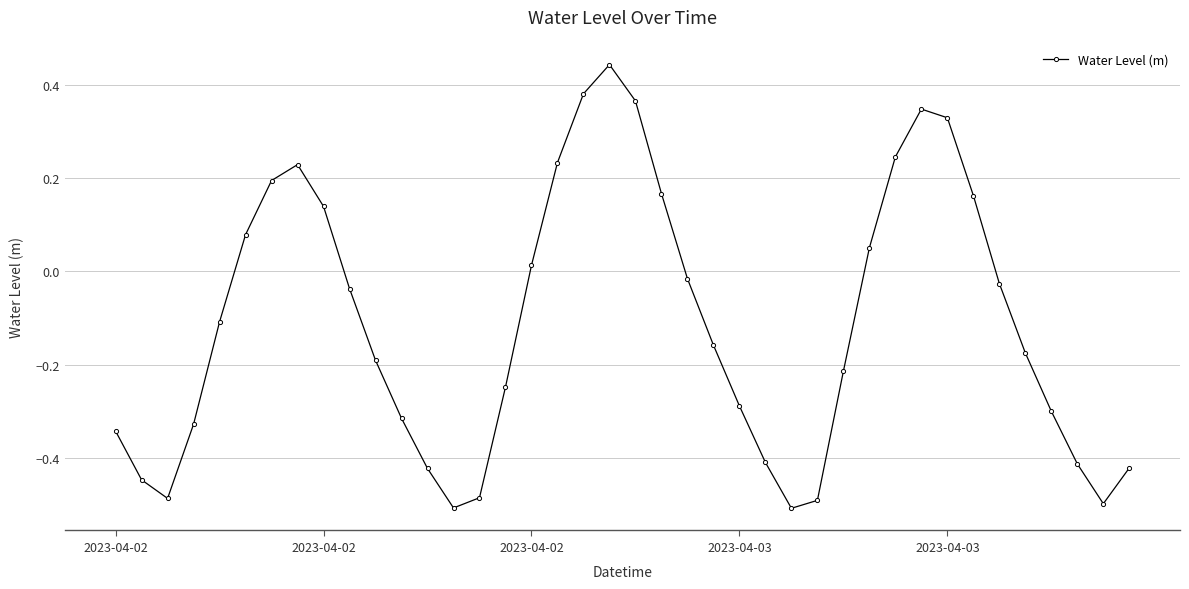

True or false: there are more than 1 points higher than both neighbors.

True